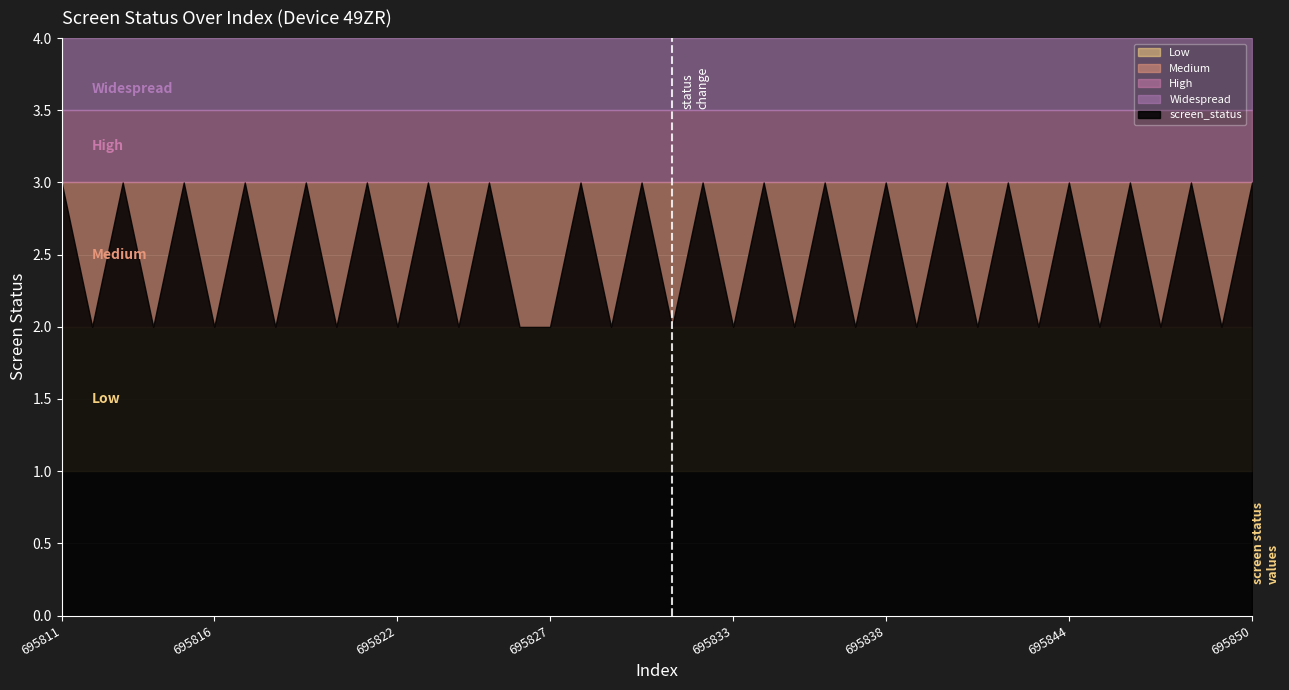

Reading left to right, transcribe all the data shown in this chart.

695811=3	695812=2	695813=3	695814=2	695815=3	695816=2	695817=3	695818=2	695819=3	695820=2	695821=3	695822=2	695823=3	695824=2	695825=3	695826=2	695827=2	695828=3	695829=2	695830=3	695831=2	695832=3	695833=2	695834=3	695835=2	695836=3	695837=2	695838=3	695839=2	695840=3	695841=2	695842=3	695843=2	695844=3	695845=2	695846=3	695847=2	695848=3	695849=2	695850=3